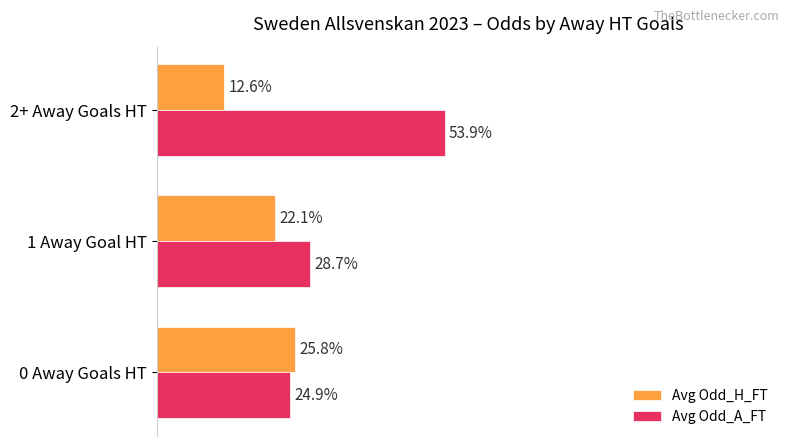

What are all the series names shown in the legend?

Avg Odd_H_FT, Avg Odd_A_FT